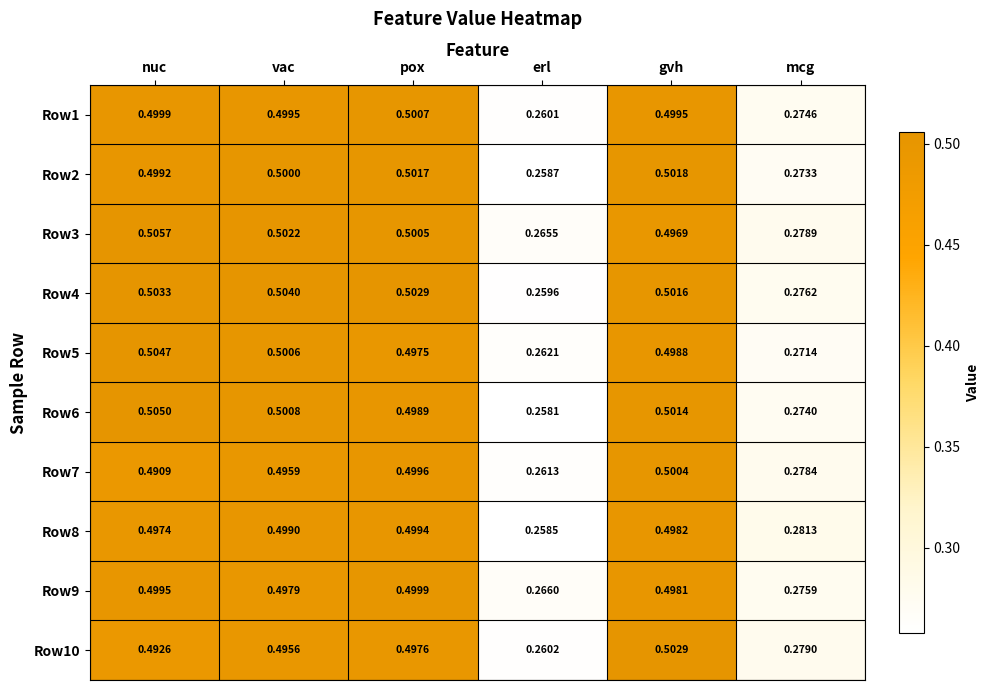

Where is Row9 nearest to the value 0?

erl